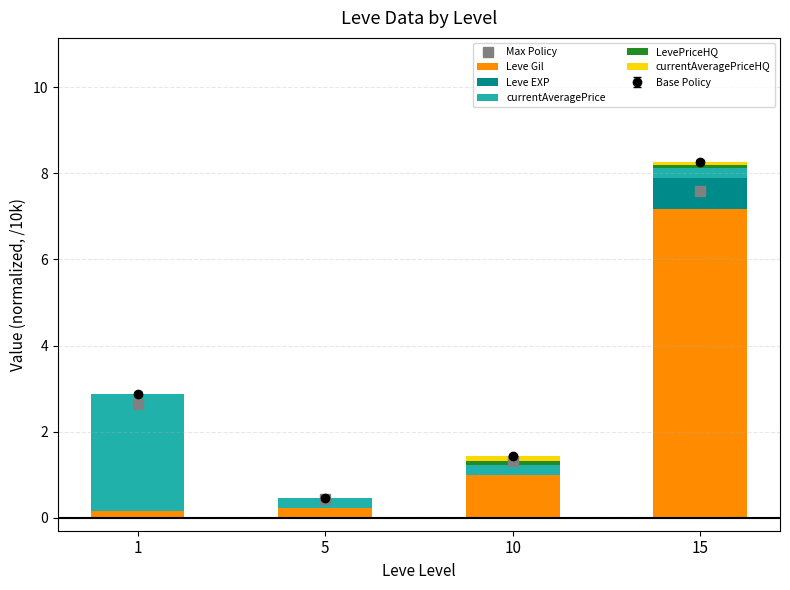

How many data points in Max Policy are less than 2?

2